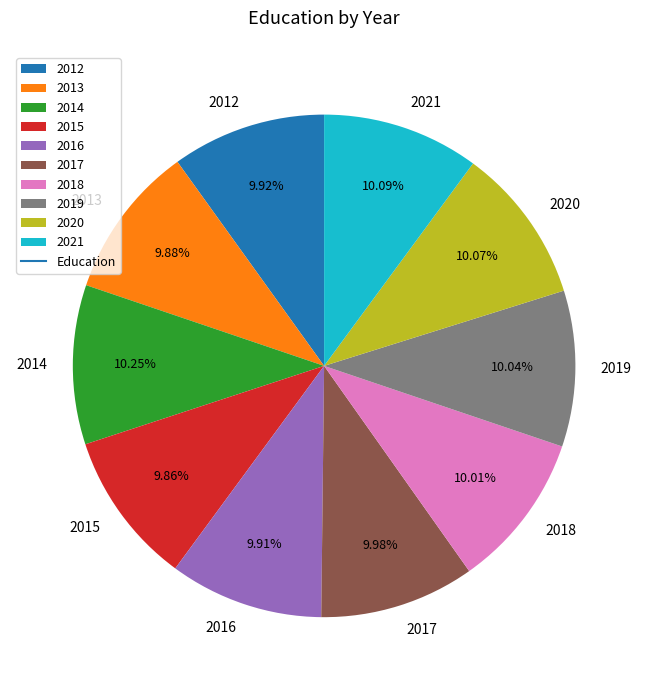

Does any single category account for the majority?

No